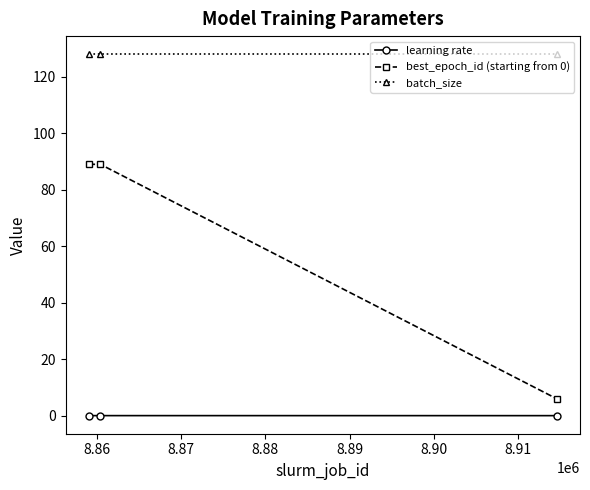

Does the chart display data point markers on the line(s)?

Yes